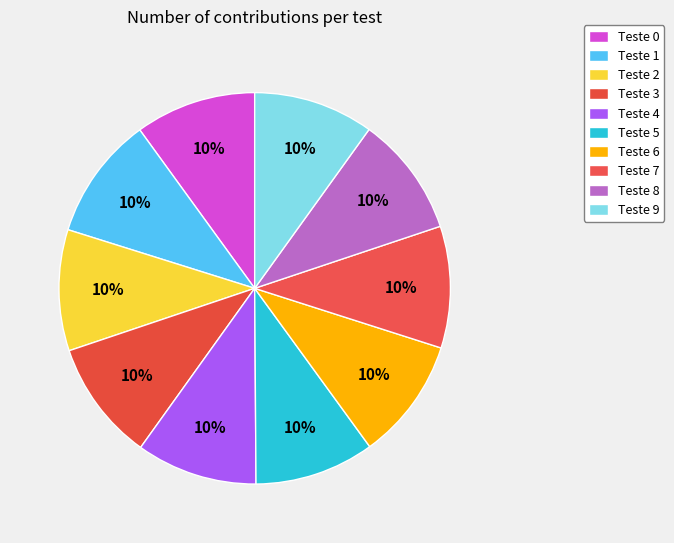

The Teste 2 slice represents 1% of the pie. True or false?

False